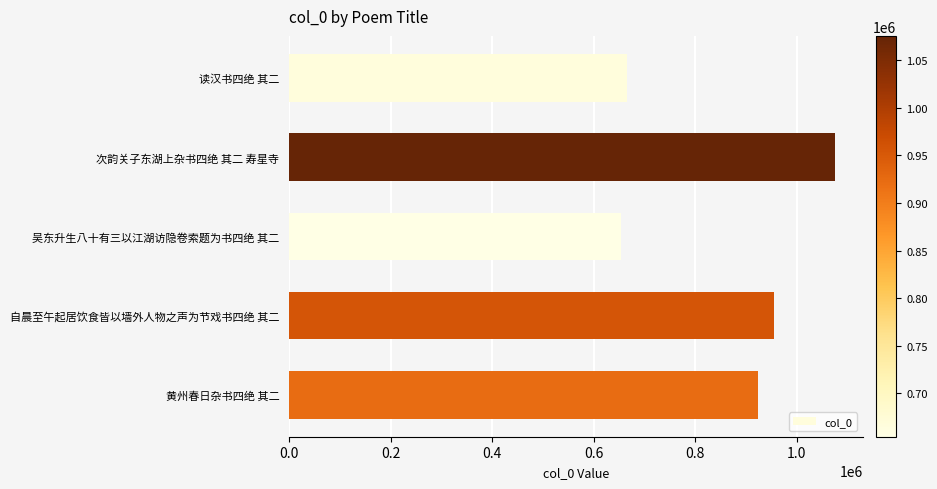

List the labels in order of value, smallest first.

吴东升生八十有三以江湖访隐卷索题为书四绝 其二, 读汉书四绝 其二, 黄州春日杂书四绝 其二, 自晨至午起居饮食皆以墙外人物之声为节戏书四绝 其二, 次韵关子东湖上杂书四绝 其二 寿星寺